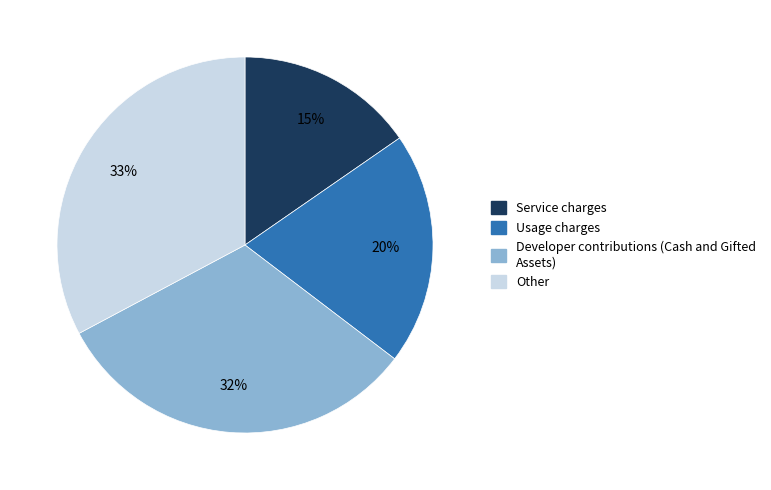

What is the largest slice in the pie chart?

Other